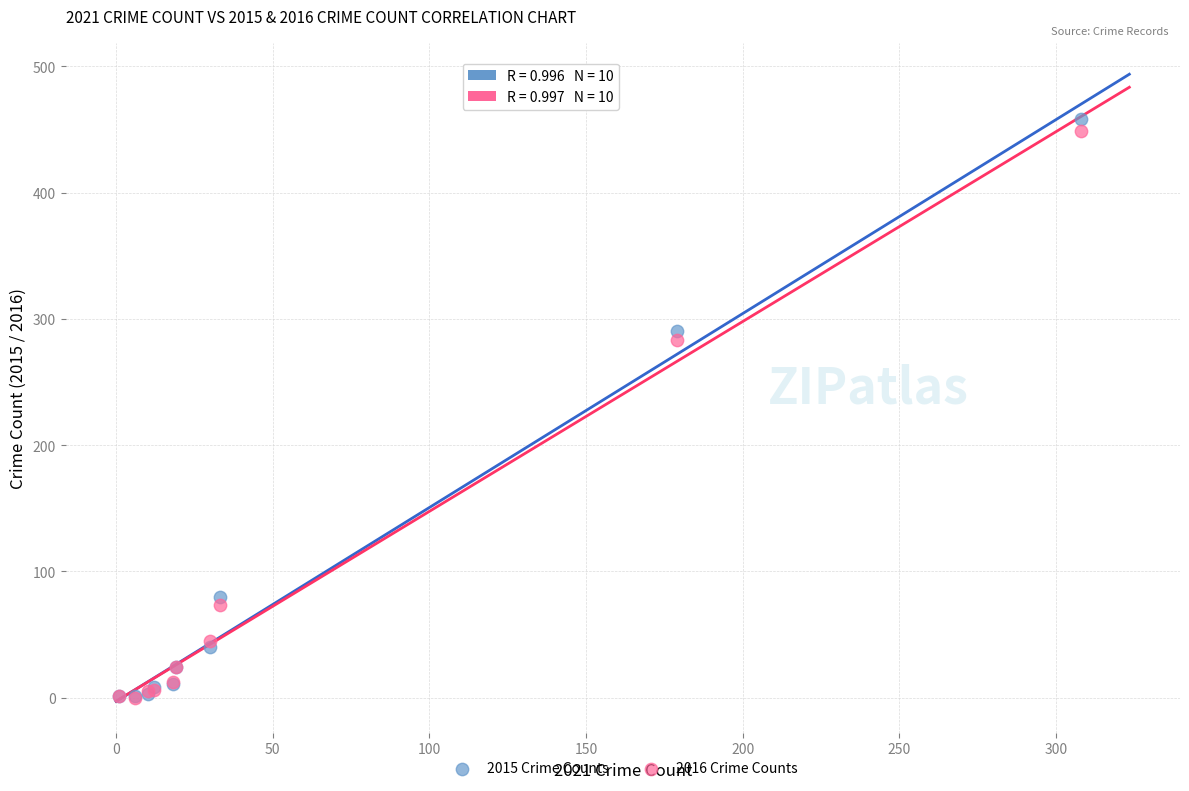

In the 2015 Crime Counts series, what Y value is closest to 229?

290